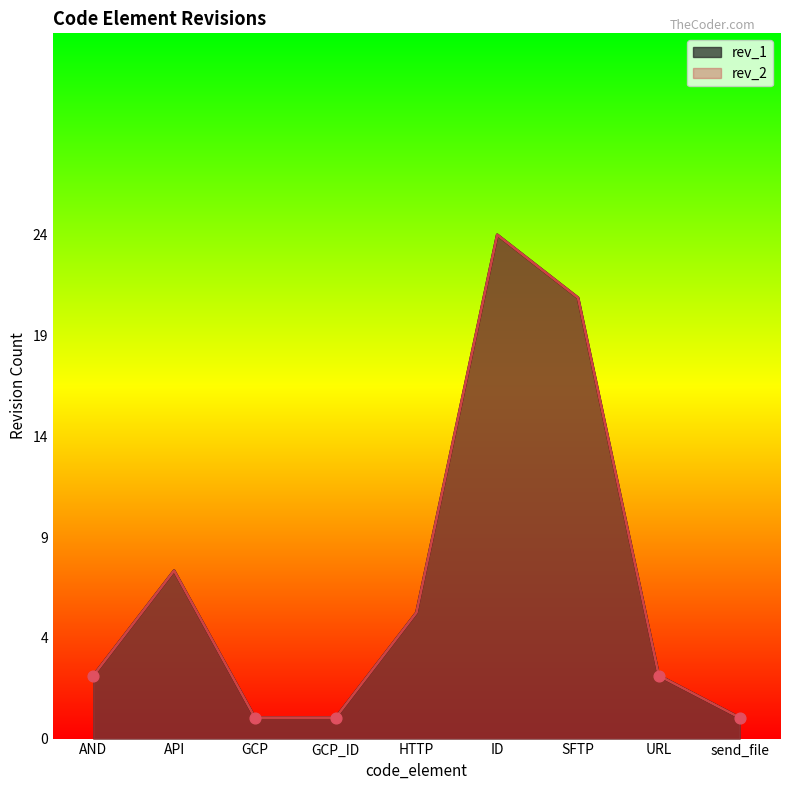

Which series contains the highest Y value?

rev_1